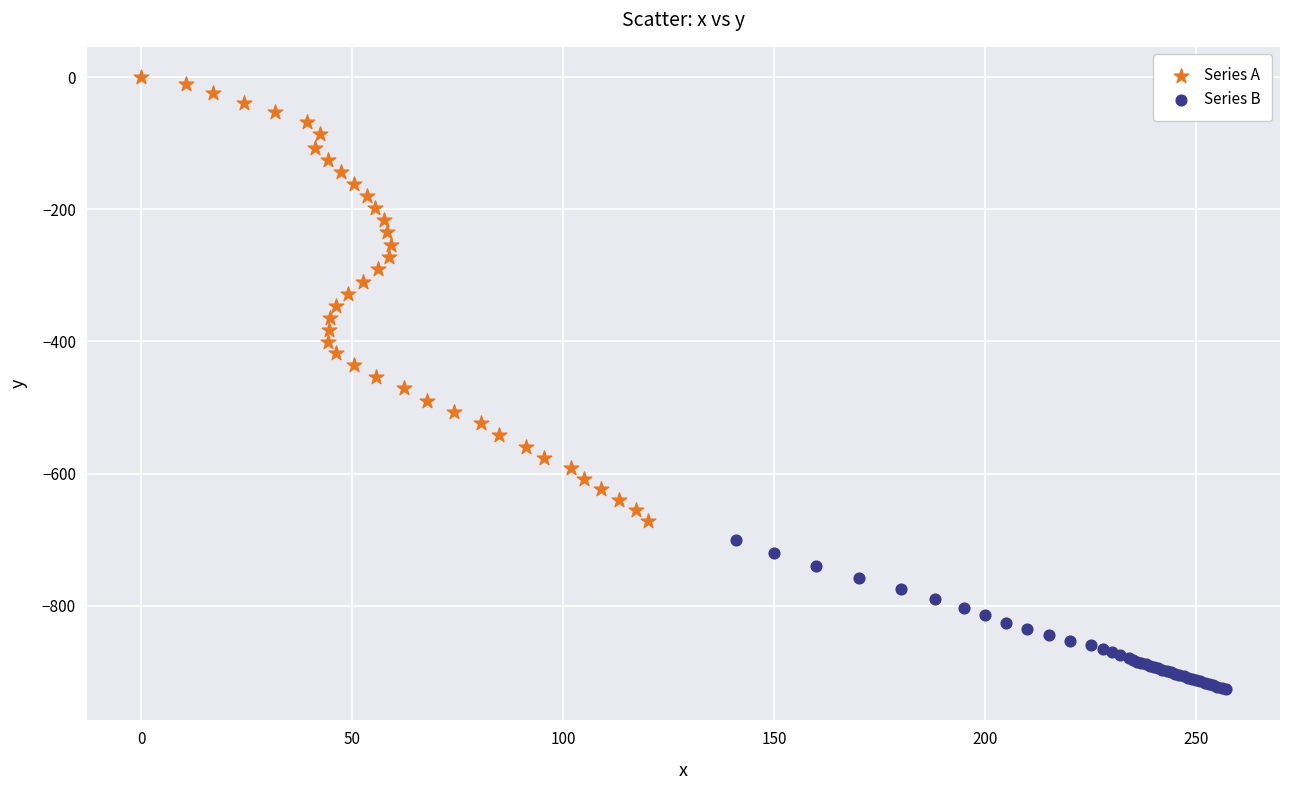

Which series has the widest spread of Y values?

Series A